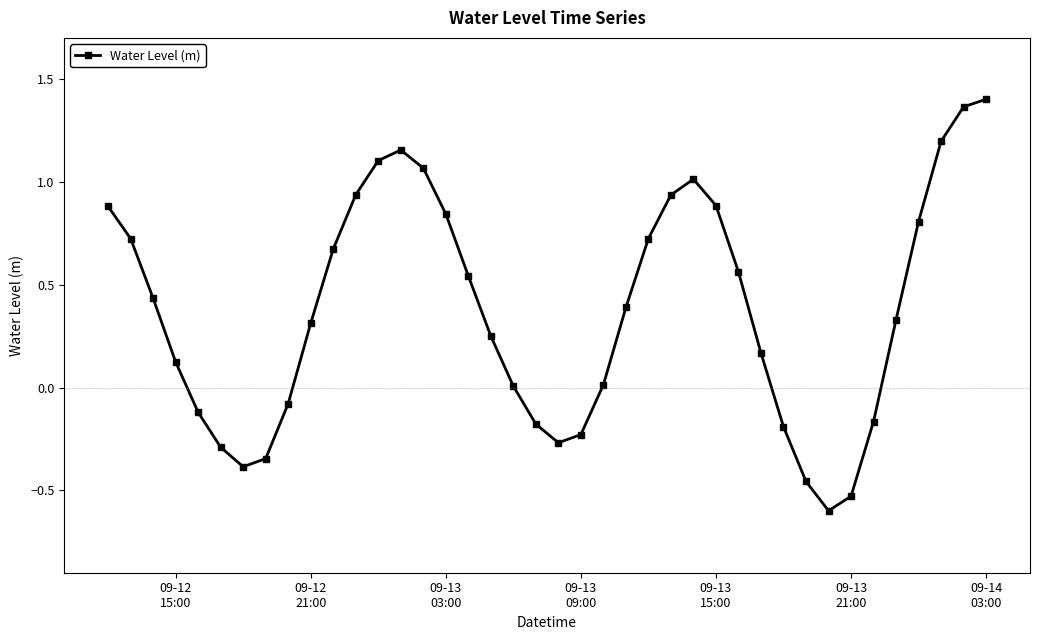

What is the smallest value displayed?

-0.6